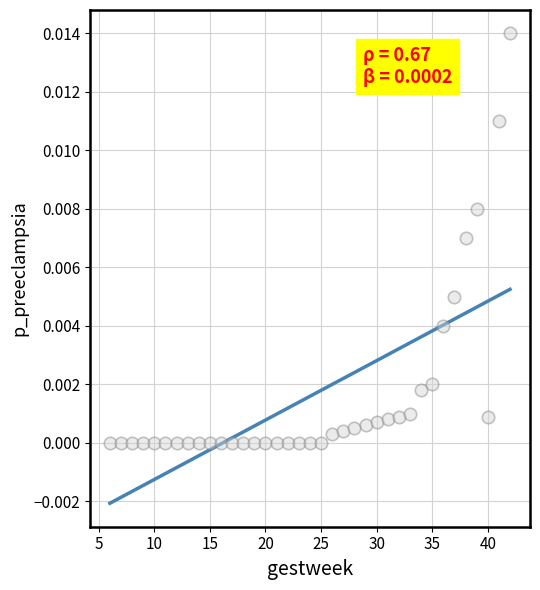

What is the range of X values (max minus min)?

36.0